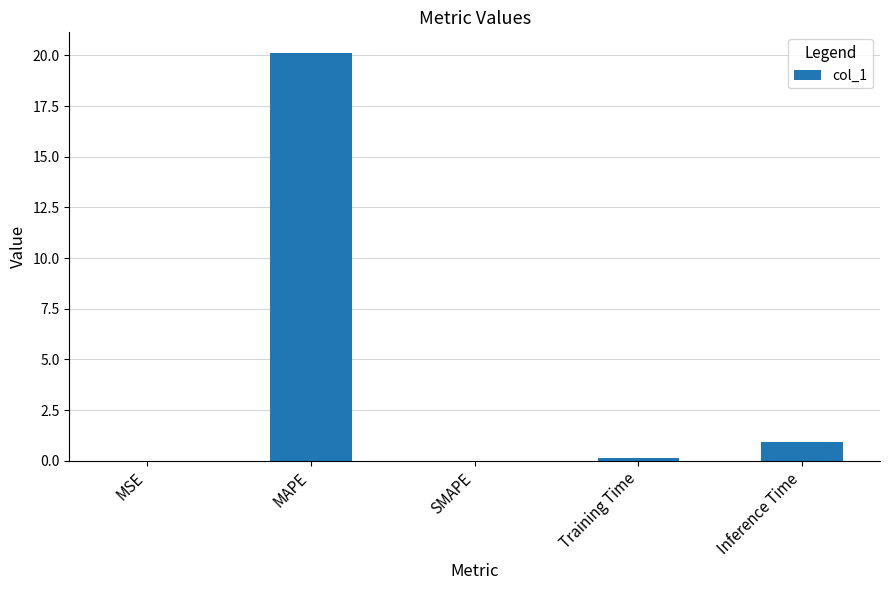

Are the bars grouped side by side (vs. stacked)?

No